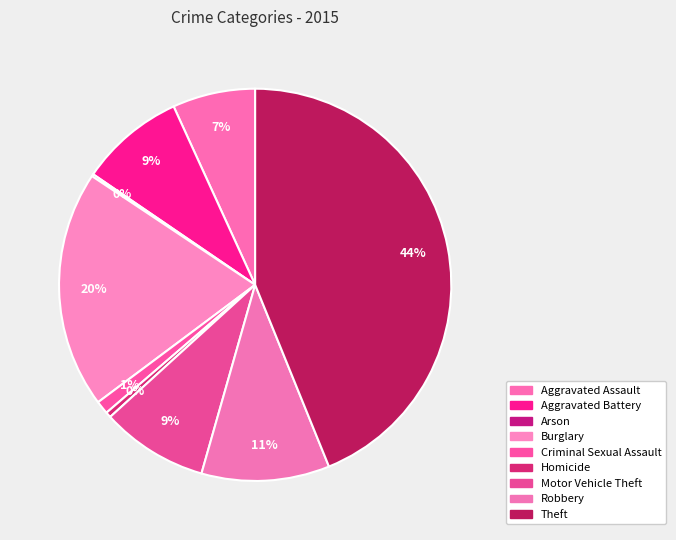

What percentage is the Aggravated Battery slice, to the nearest percent?

9%